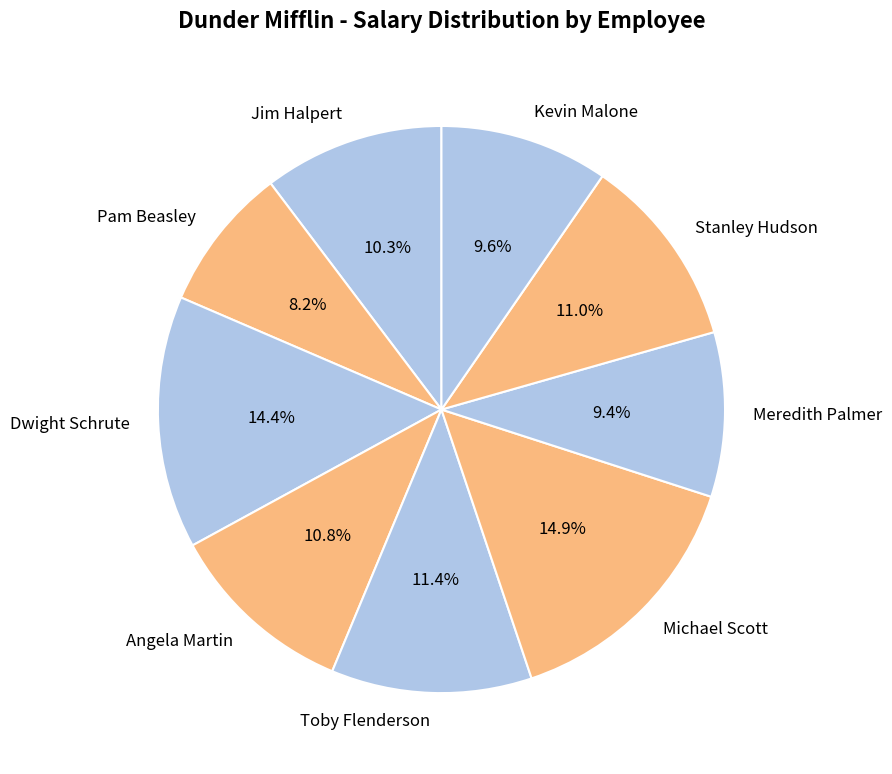

Is Pam Beasley the majority of the pie?

No